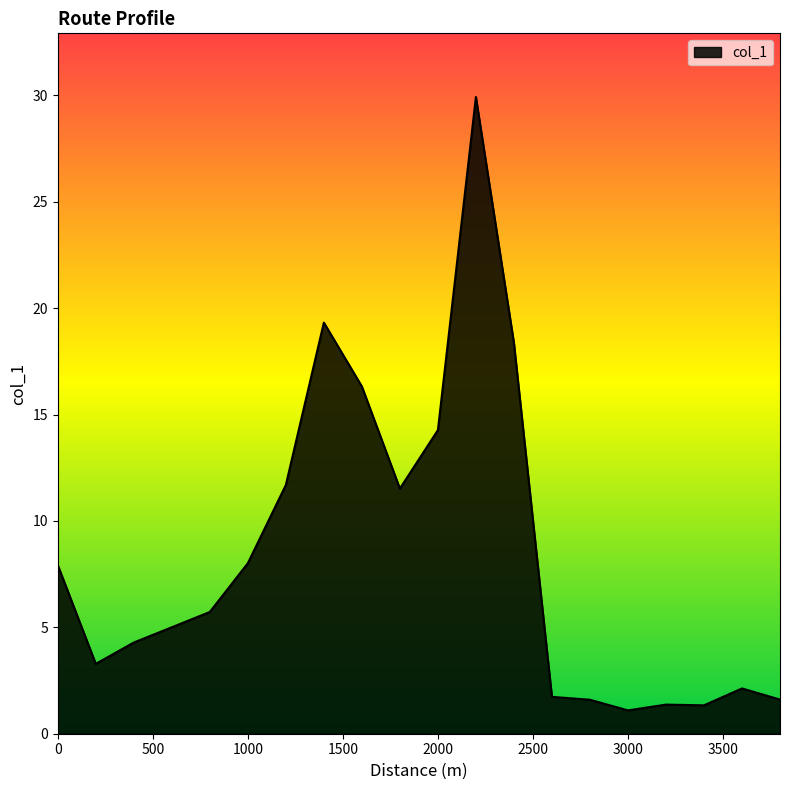

What is the greatest value displayed?

29.9